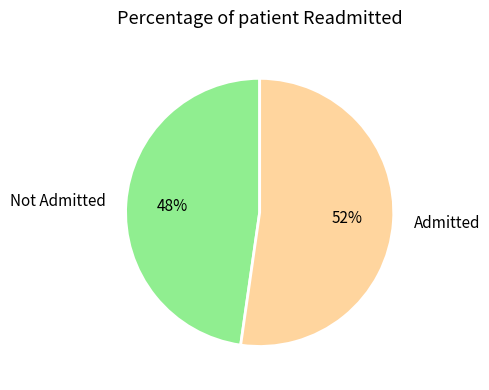

What percentage is the Not Admitted slice, to the nearest percent?

48%